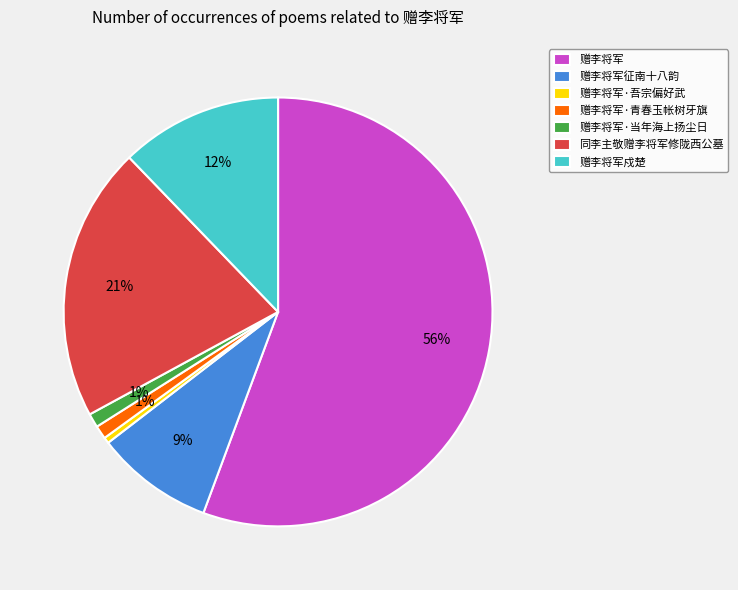

Do 赠李将军·当年海上扬尘日 and 赠李将军·吾宗偏好武 together represent more than half of the pie?

No